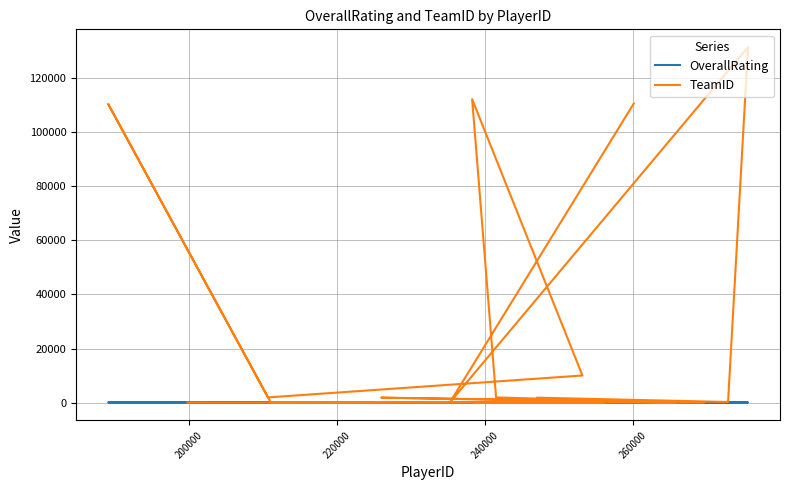

What position from the right is 240000?

19